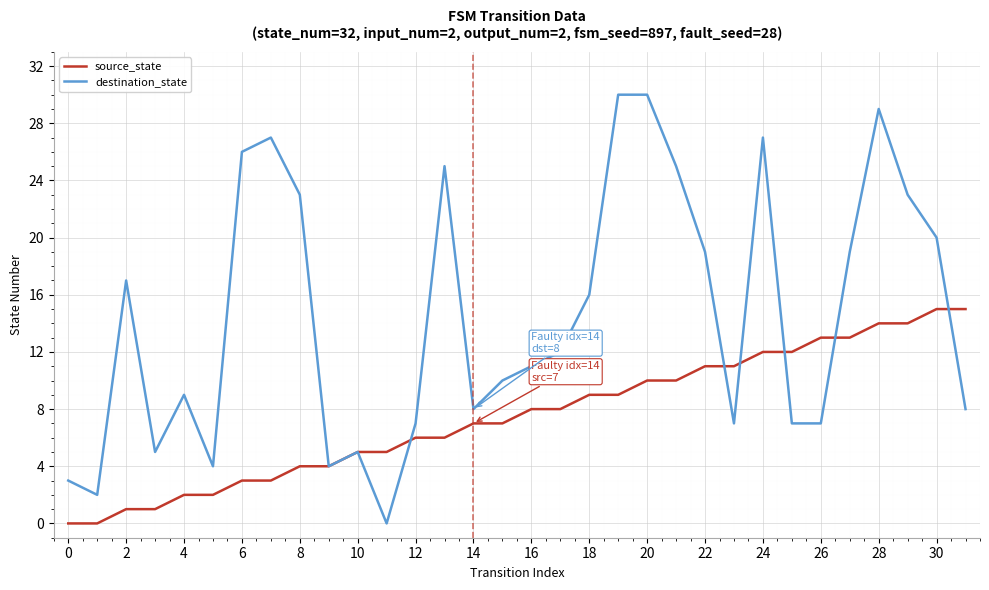

Which series has the largest total across all categories?

destination_state